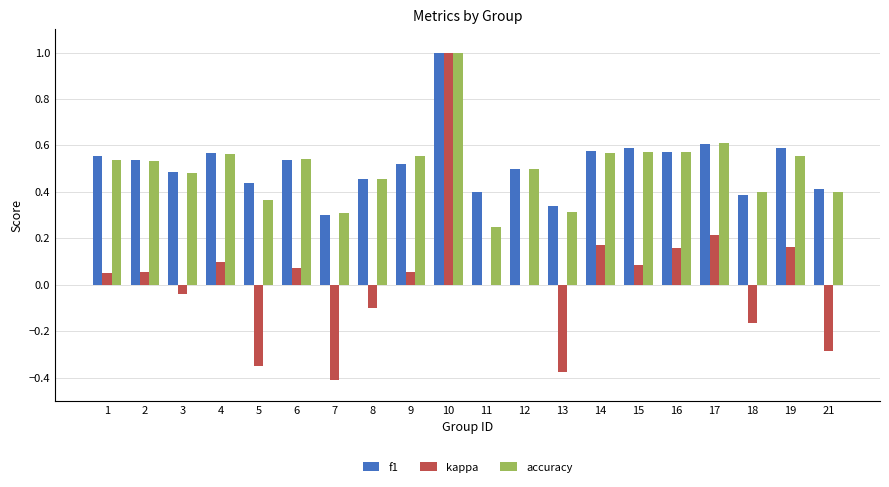

What is the greatest value displayed?

1.0